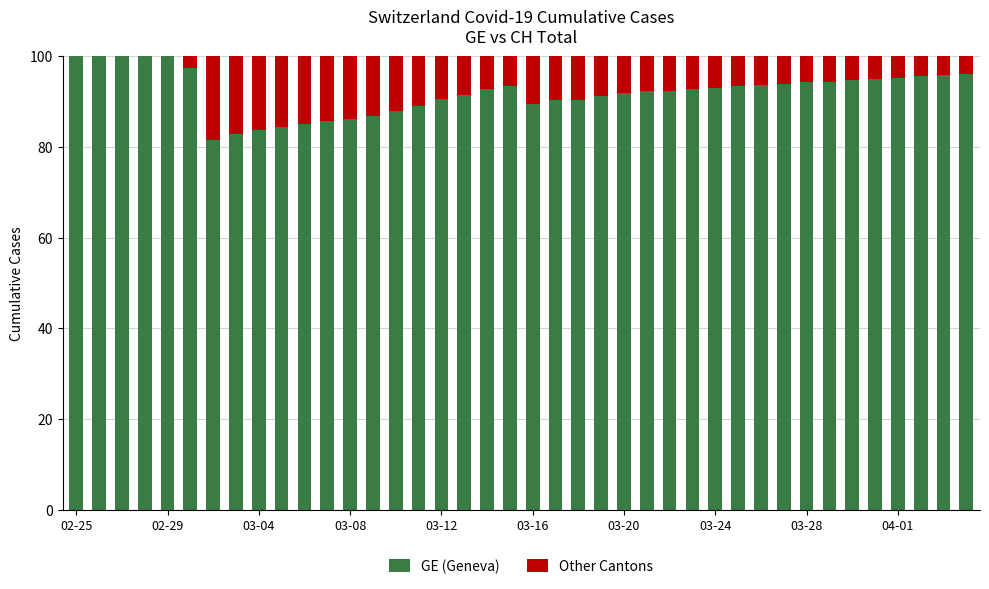

Does the chart contain stacked bars?

Yes